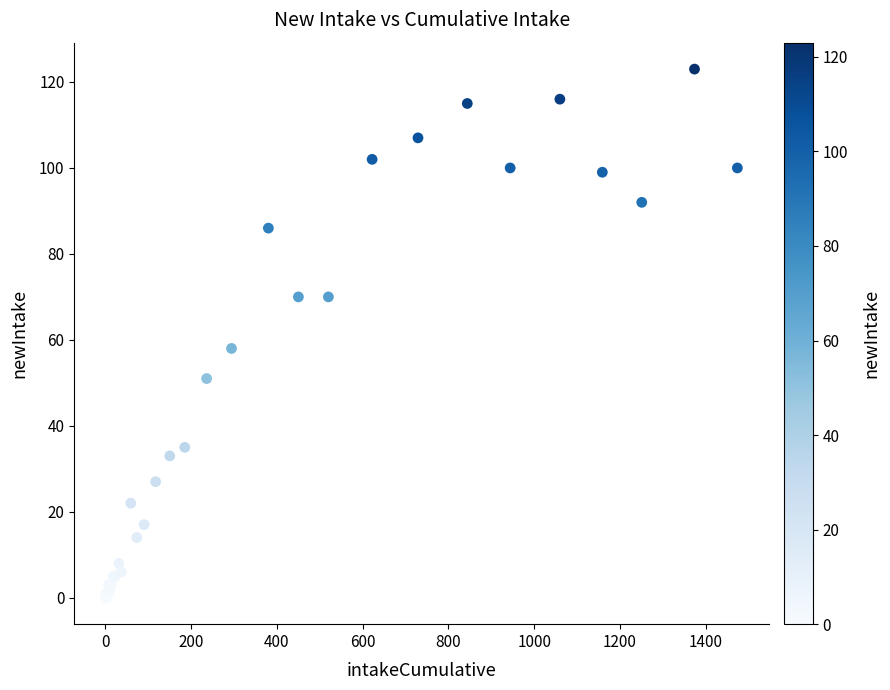

What Y value in the scatter plot is closest to 61?

58